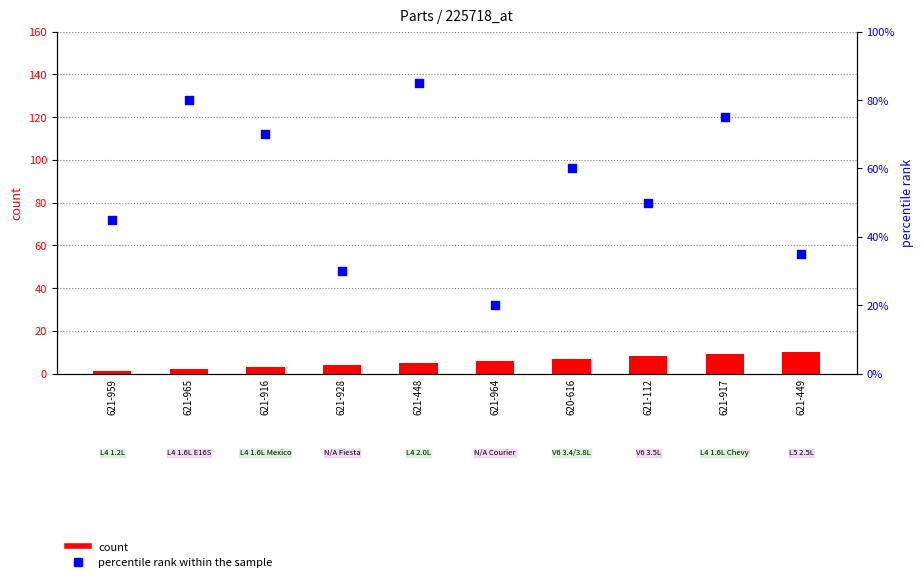

What are all the series names shown in the legend?

count, percentile rank within the sample